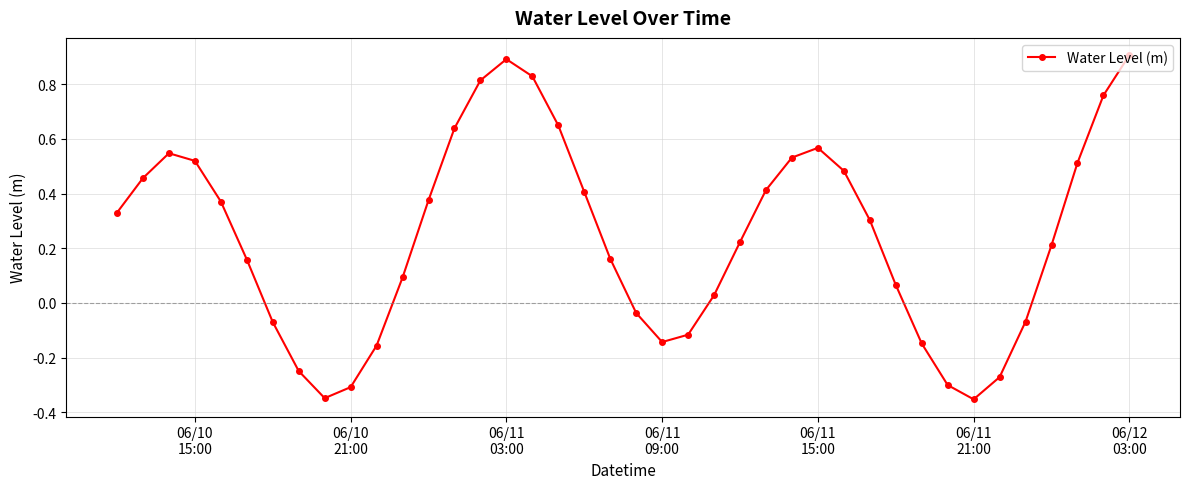

What is the difference between the second highest and second lowest values?

1.2